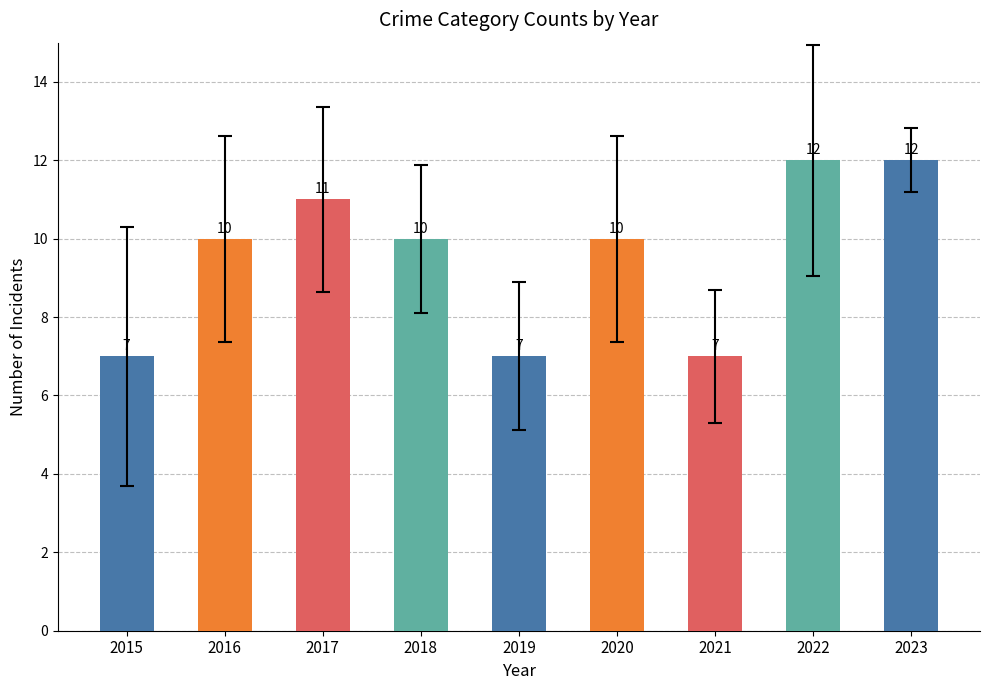

How many values are between 7 and 11?

7